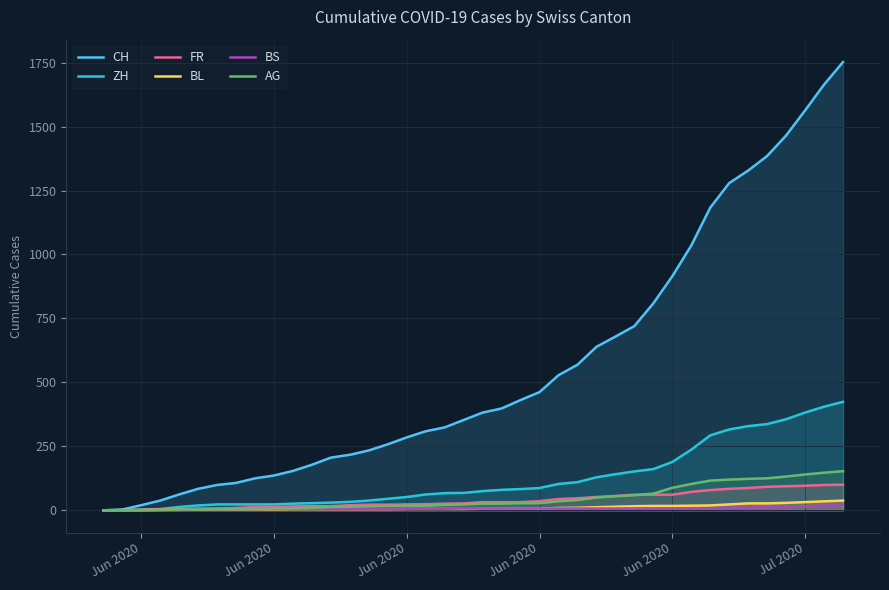

True or false: CH and AG cross at least once.

False